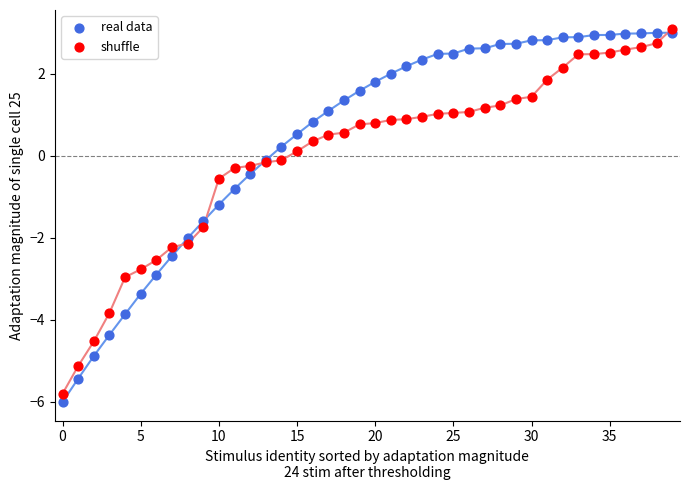

Which series has the largest Y range (max minus min)?

real data